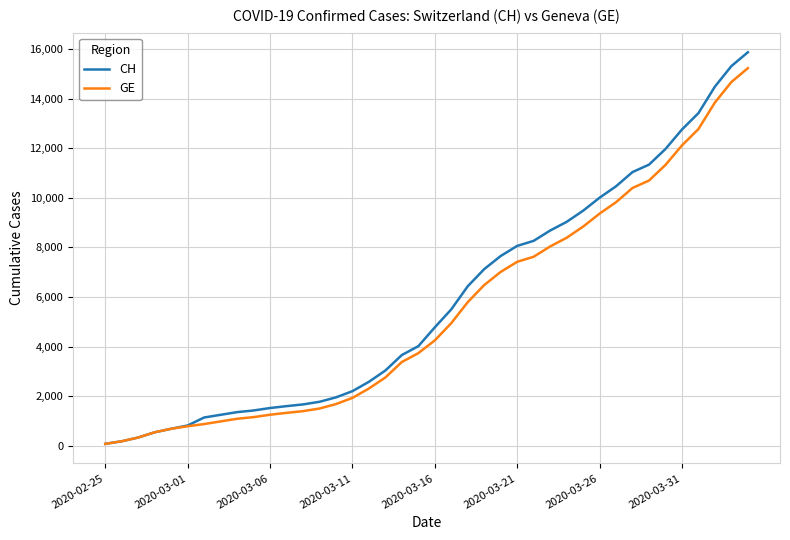

What is the maximum value for CH?

15875